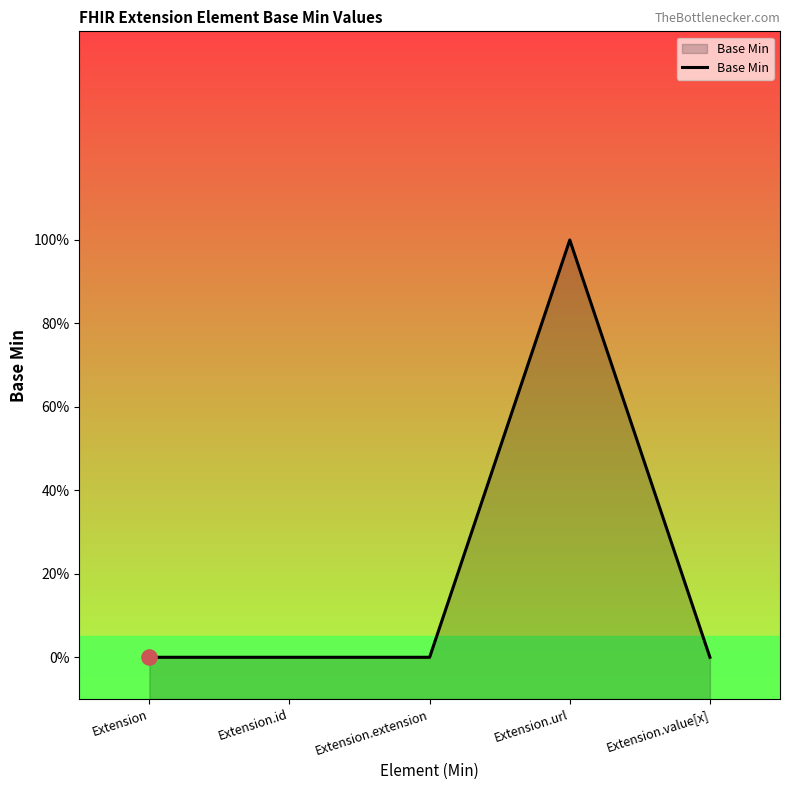

Which has a higher value, Extension or Extension.value[x]?

Extension